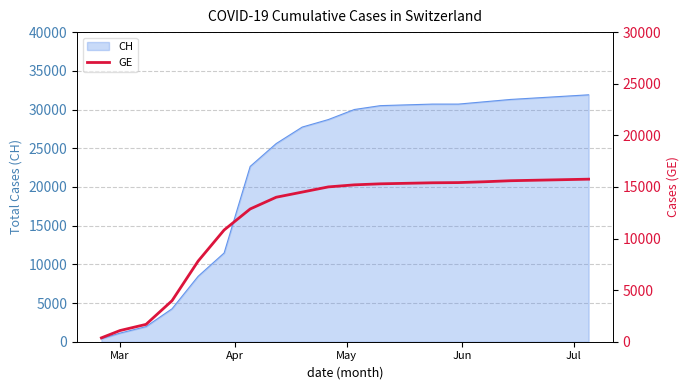

Is it true that the value at 7 is 21578?

False